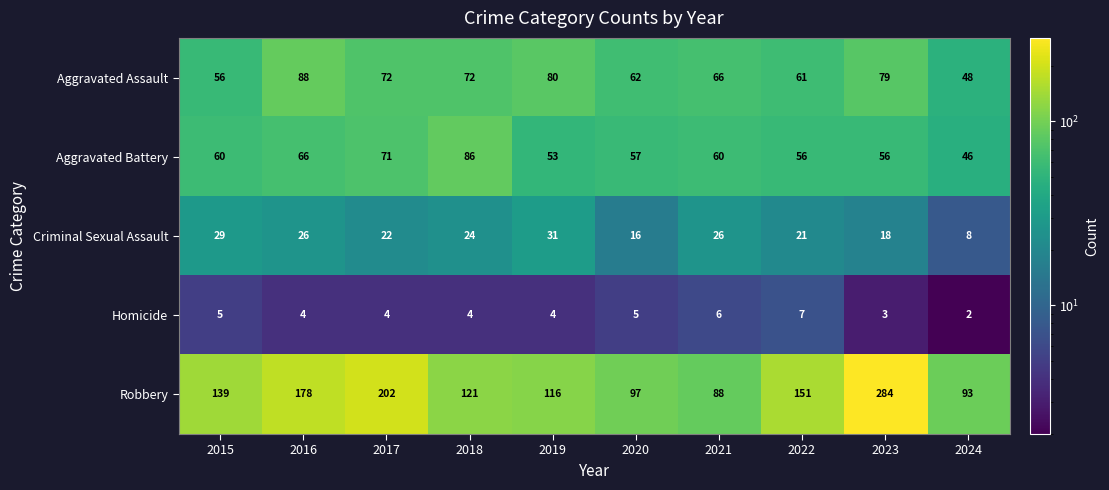

Rank the series at 2015 from lowest to highest value.

Homicide, Criminal Sexual Assault, Aggravated Assault, Aggravated Battery, Robbery